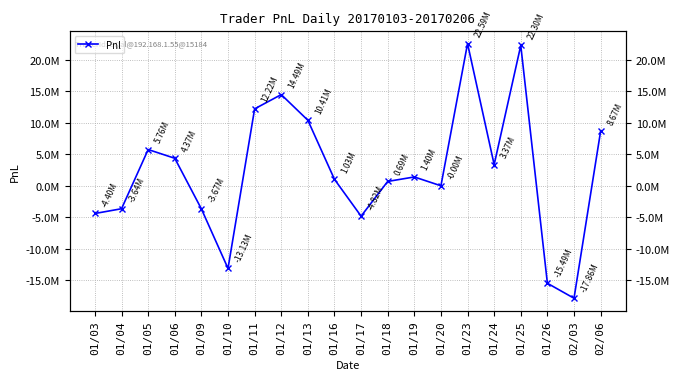

What is the sum of all values?

44275248.2